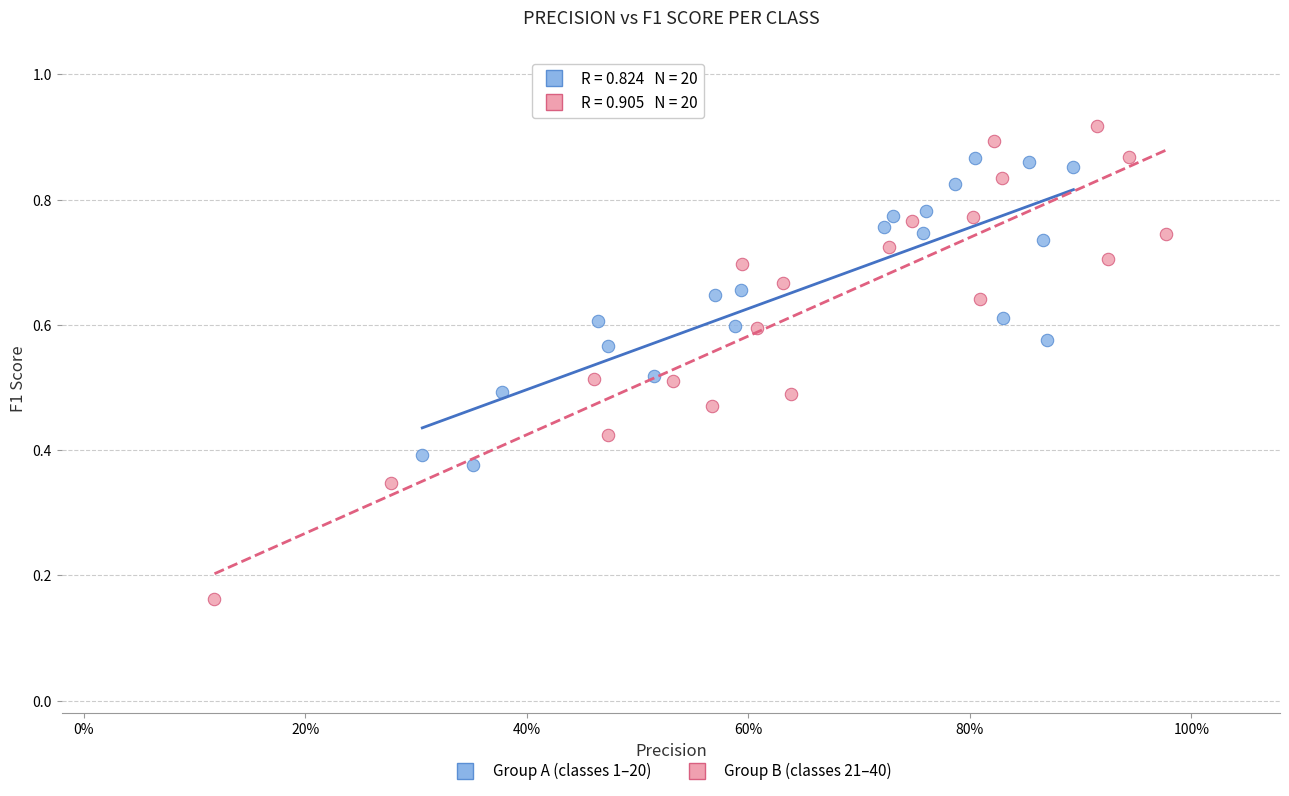

What are all the series names shown in the legend?

Group A (classes 1–20), Group B (classes 21–40)